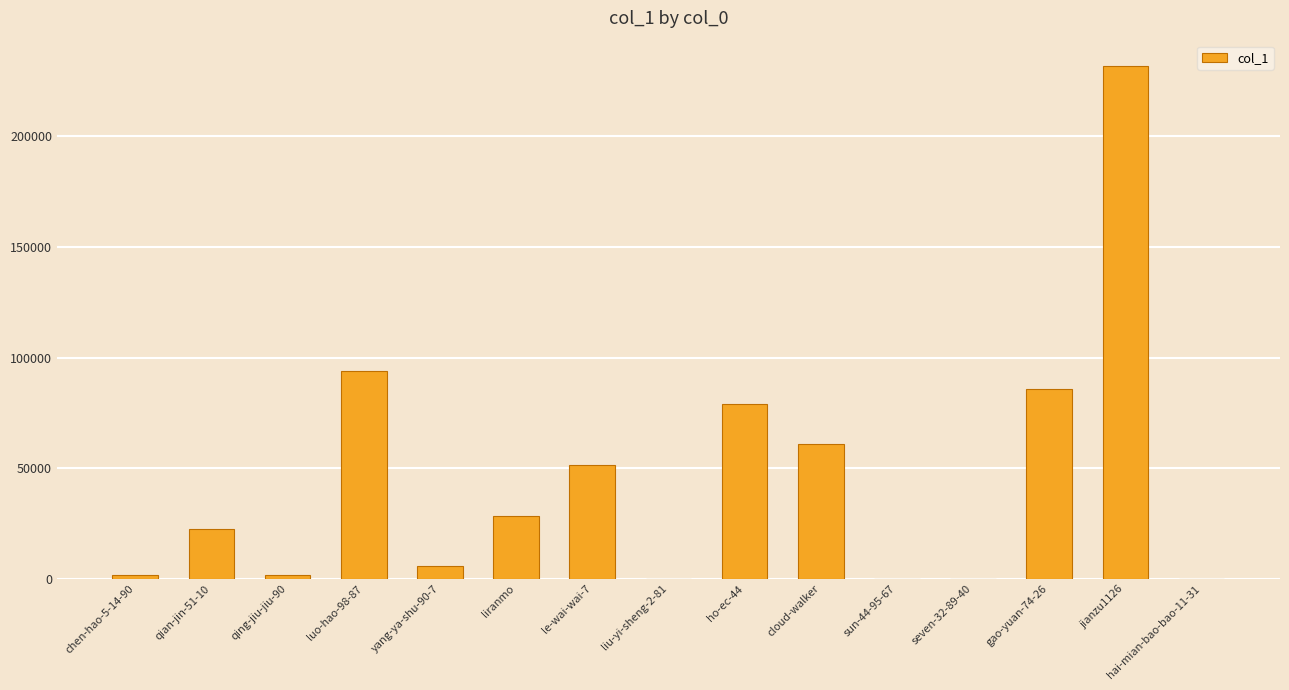

Are the bars grouped side by side (vs. stacked)?

No